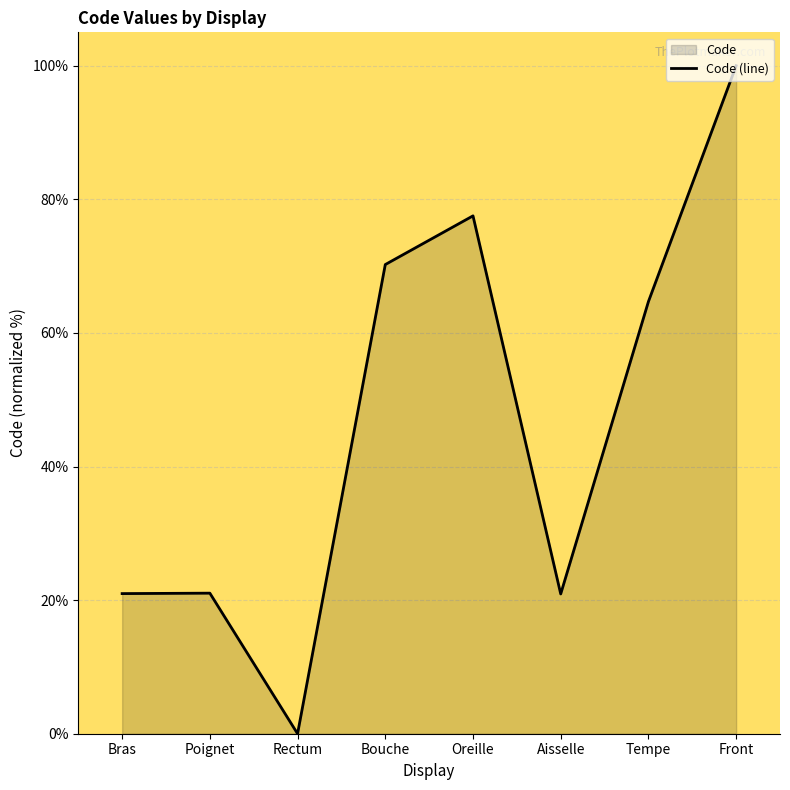

Reading left to right, list all the values displayed in this chart.

Bras=21.0	Poignet=21.0	Rectum=0.0	Bouche=70.2	Oreille=77.5	Aisselle=20.9	Tempe=64.7	Front=100.0